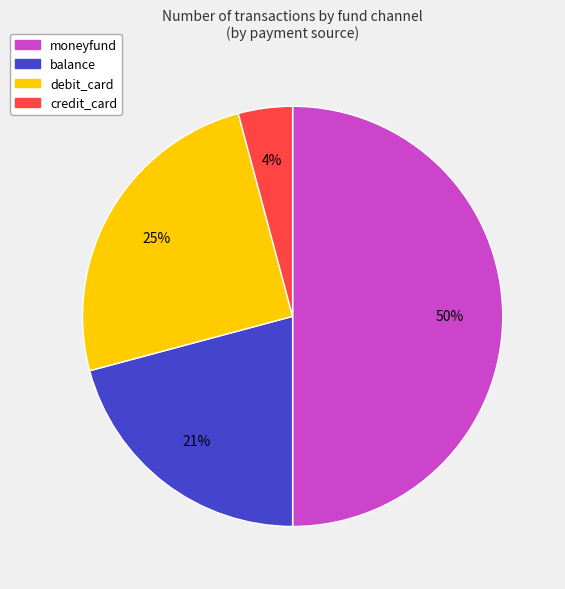

To the nearest percent, what portion does credit_card represent?

4%